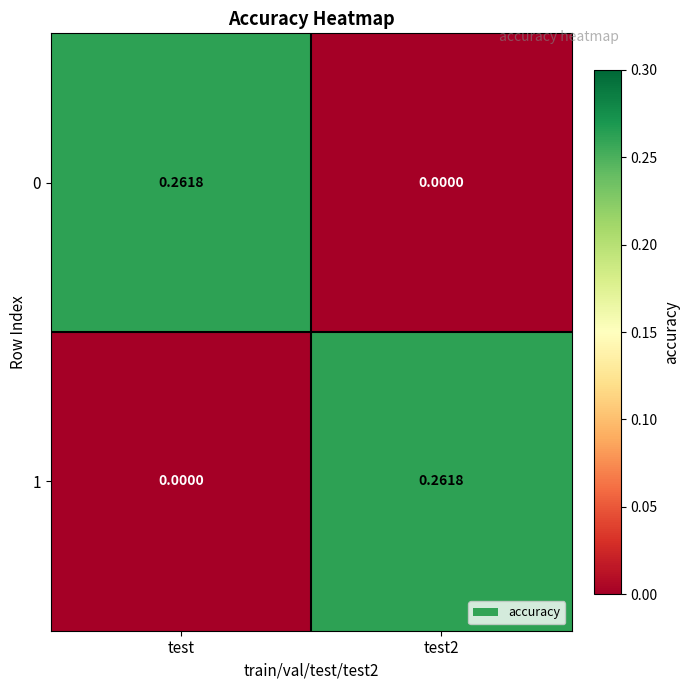

Which category has the lowest value in the 1 series?

test